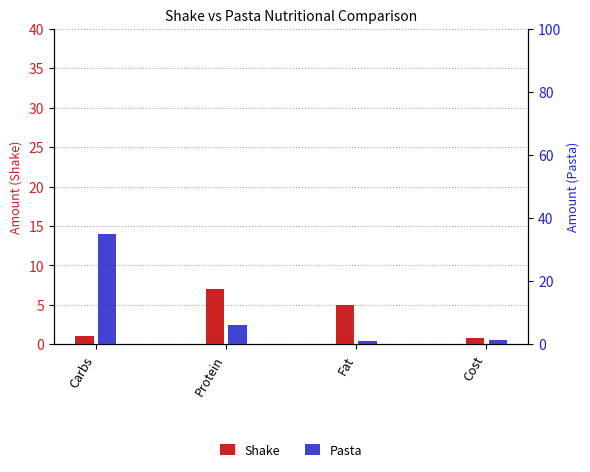

Are the bars horizontal?

No